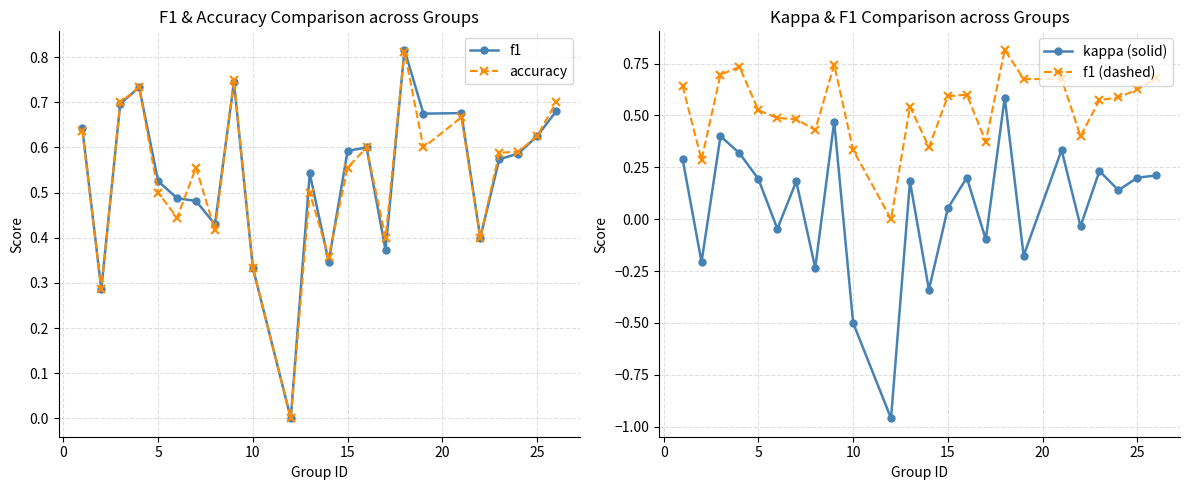

How many interior local valleys does the kappa (solid) series have?

9